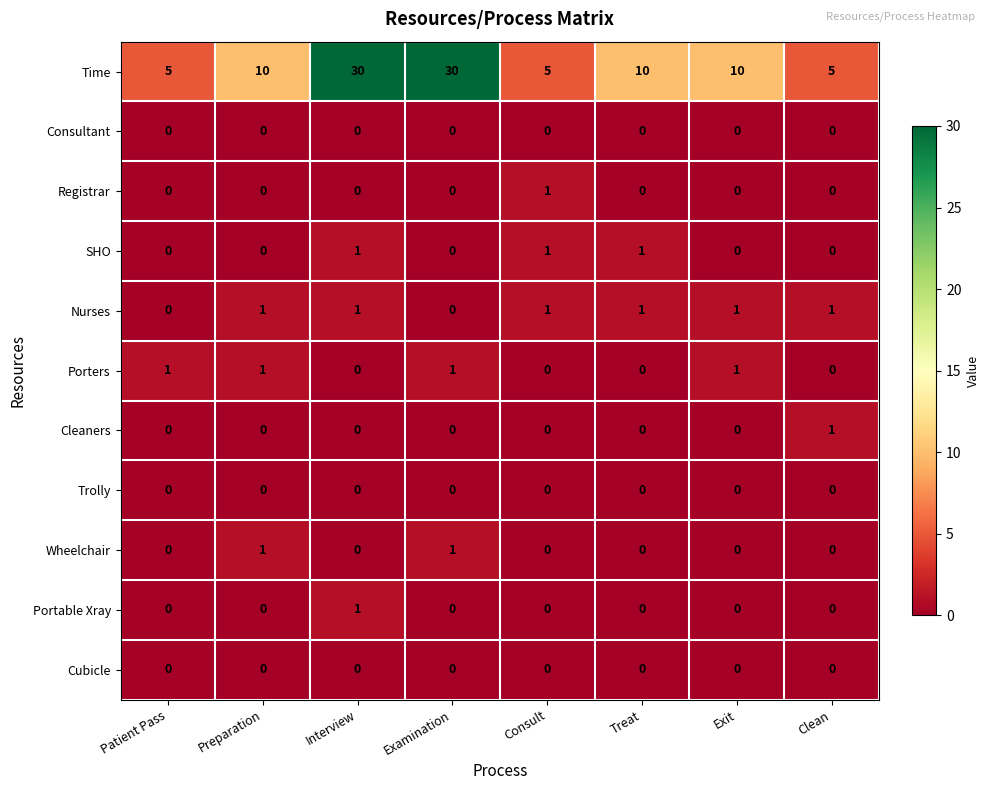

What is the total value across all series at Examination?

32